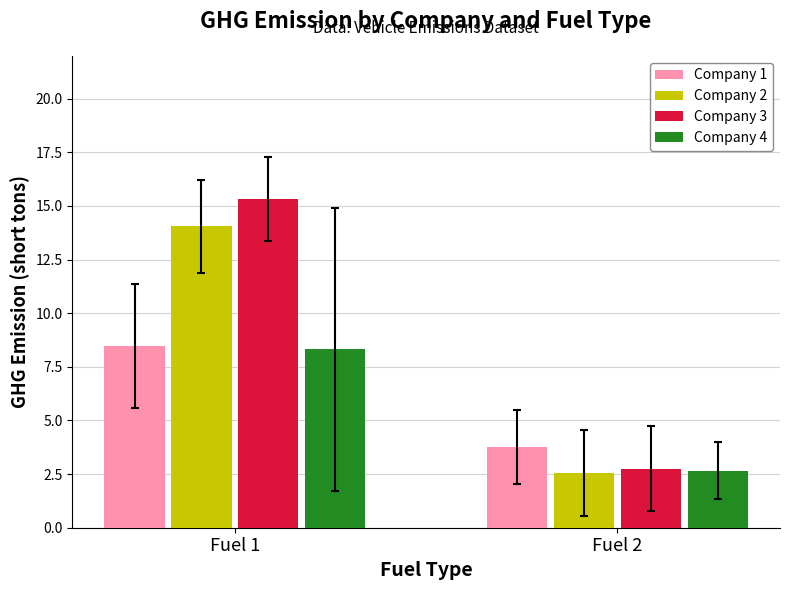

How many groups of bars are there?

2